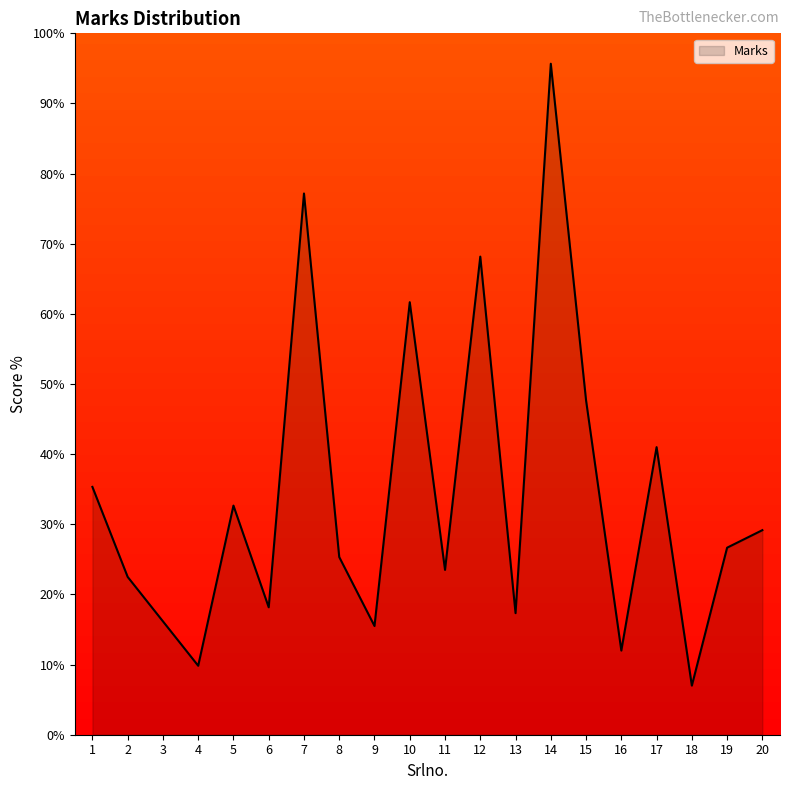

Which label corresponds to the smallest value in the chart?

18